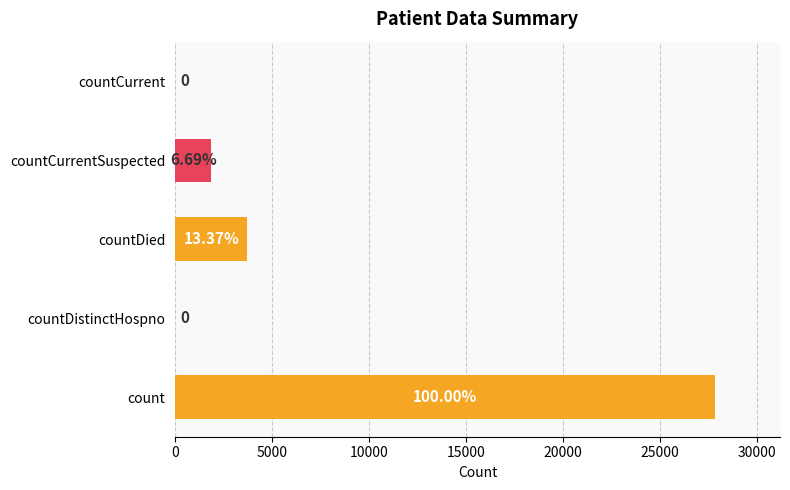

Are the bars horizontal?

Yes